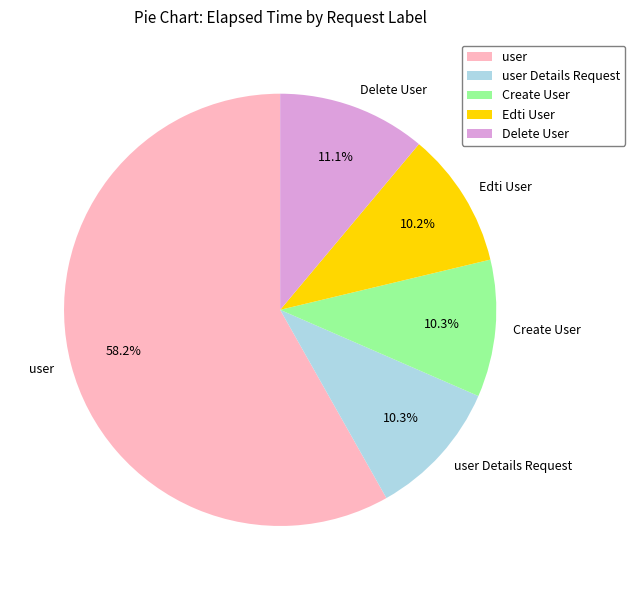

Is there any slice that represents more than half of the pie?

Yes